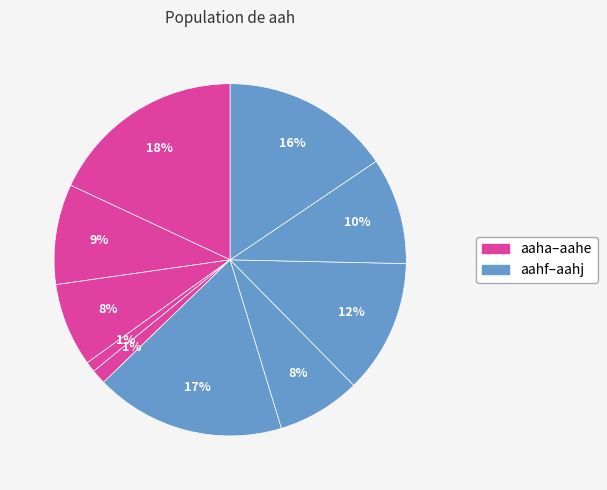

How many segments does this pie chart have?

10